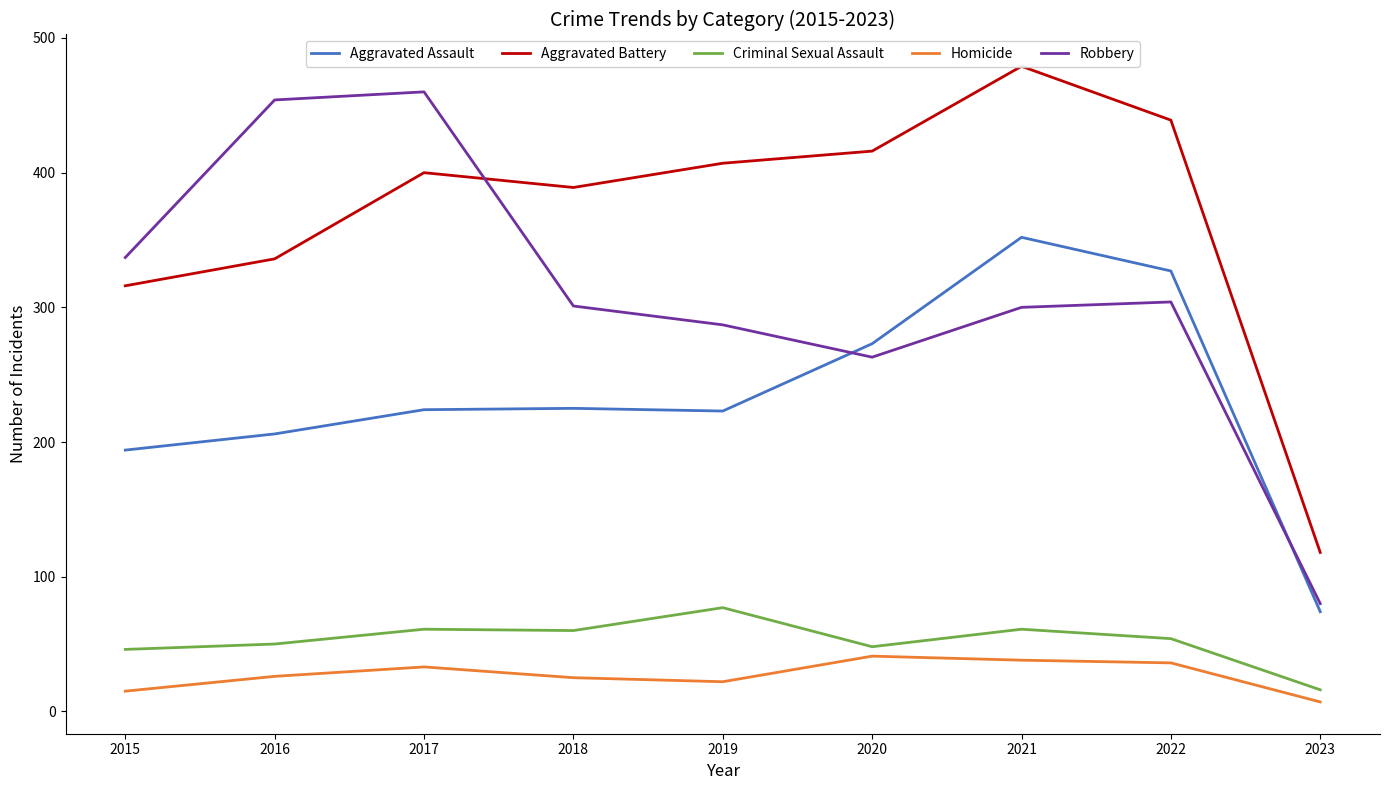

Does the chart have visible grid lines?

No